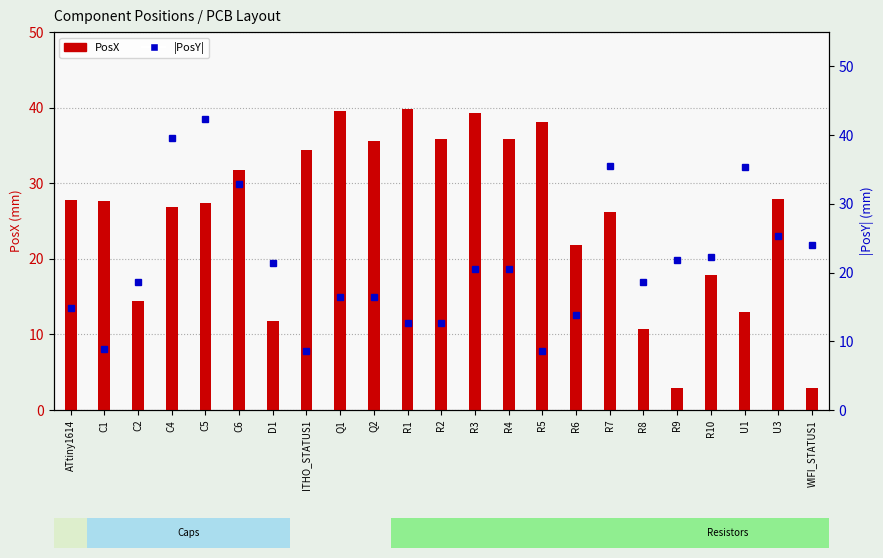

What is the difference between the |PosY| values at U3 and R6?

11.5